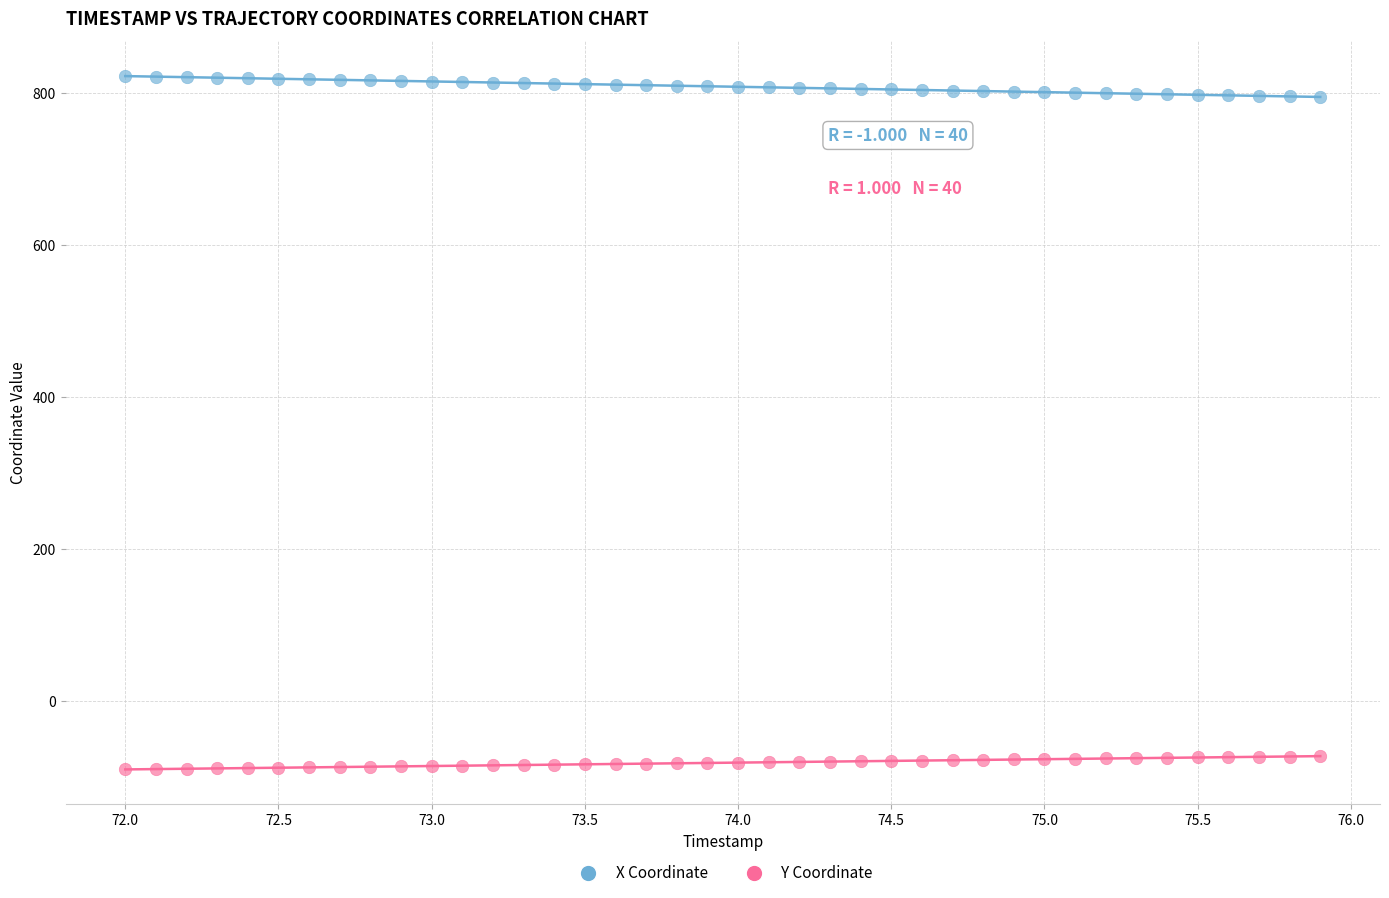

Which series contains the lowest Y value?

Y Coordinate